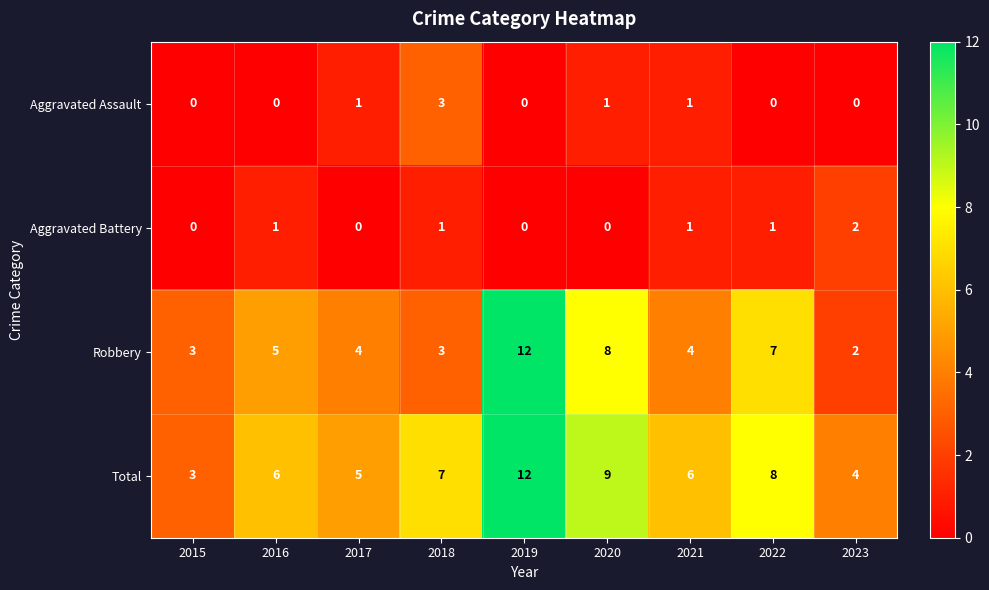

What is the sum of all Robbery values?

48